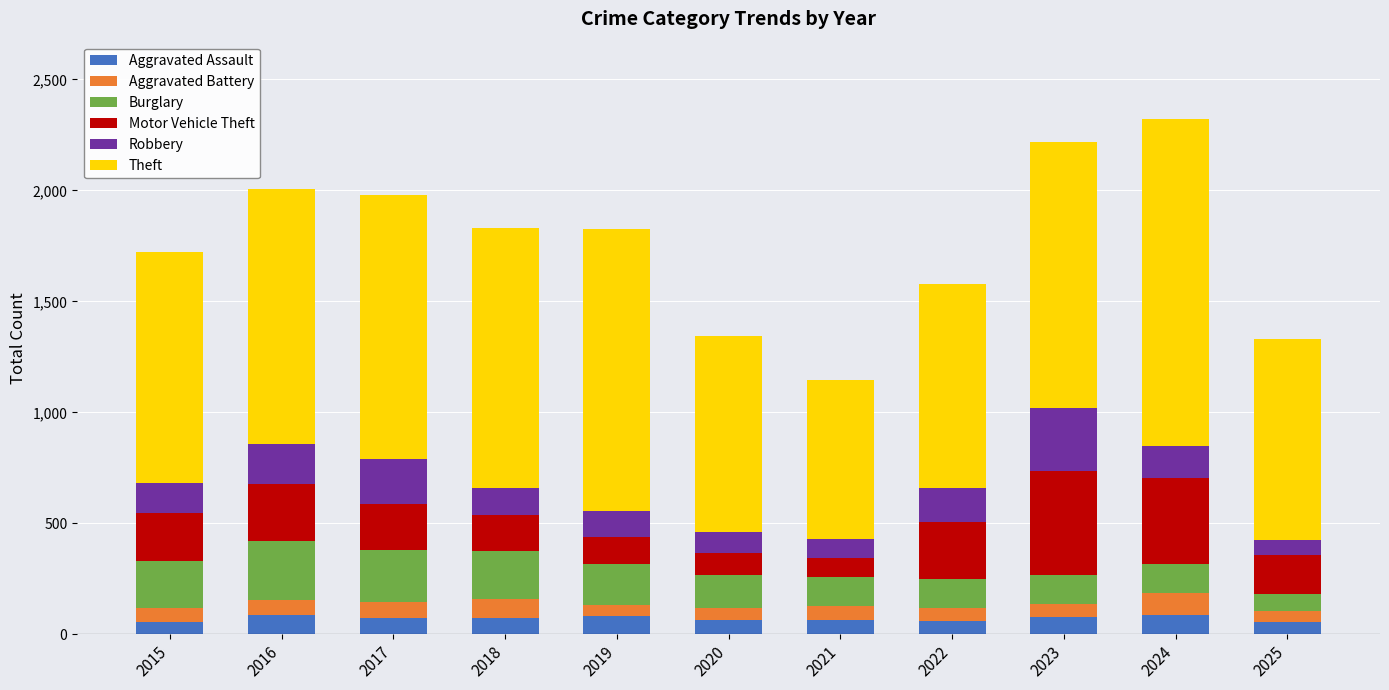

Read the Aggravated Assault value at 2022.

61